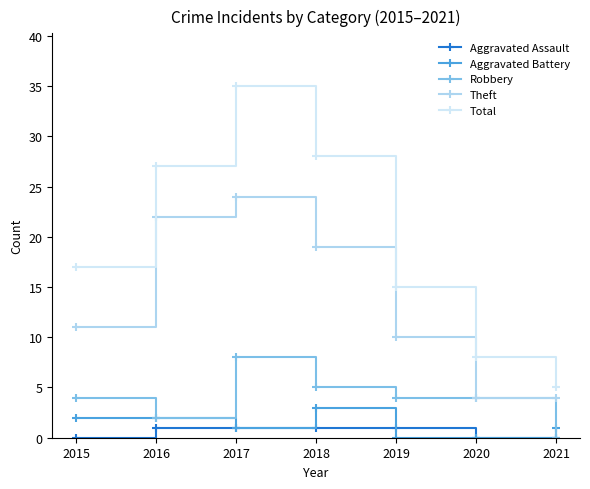

Is it true that Theft equals 10 at 2019?

True